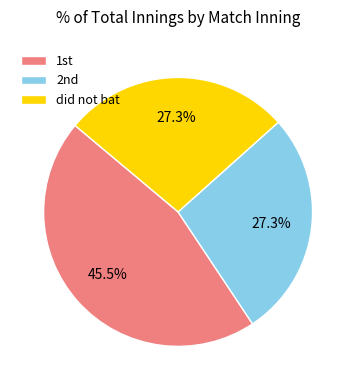

What is the largest slice in the pie chart?

1st